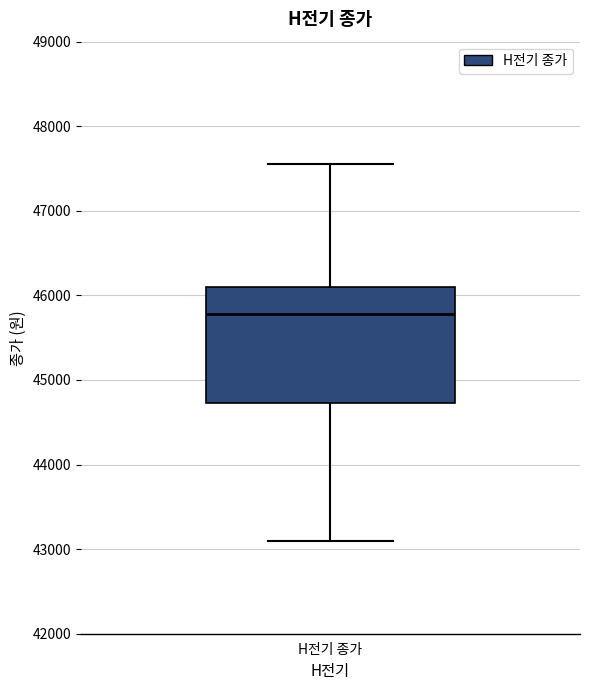

Where does the median line of the box for H전기 종가 sit on the y-axis? The values are not printed on the chart, so give them approximately, as read against the axis.

45800